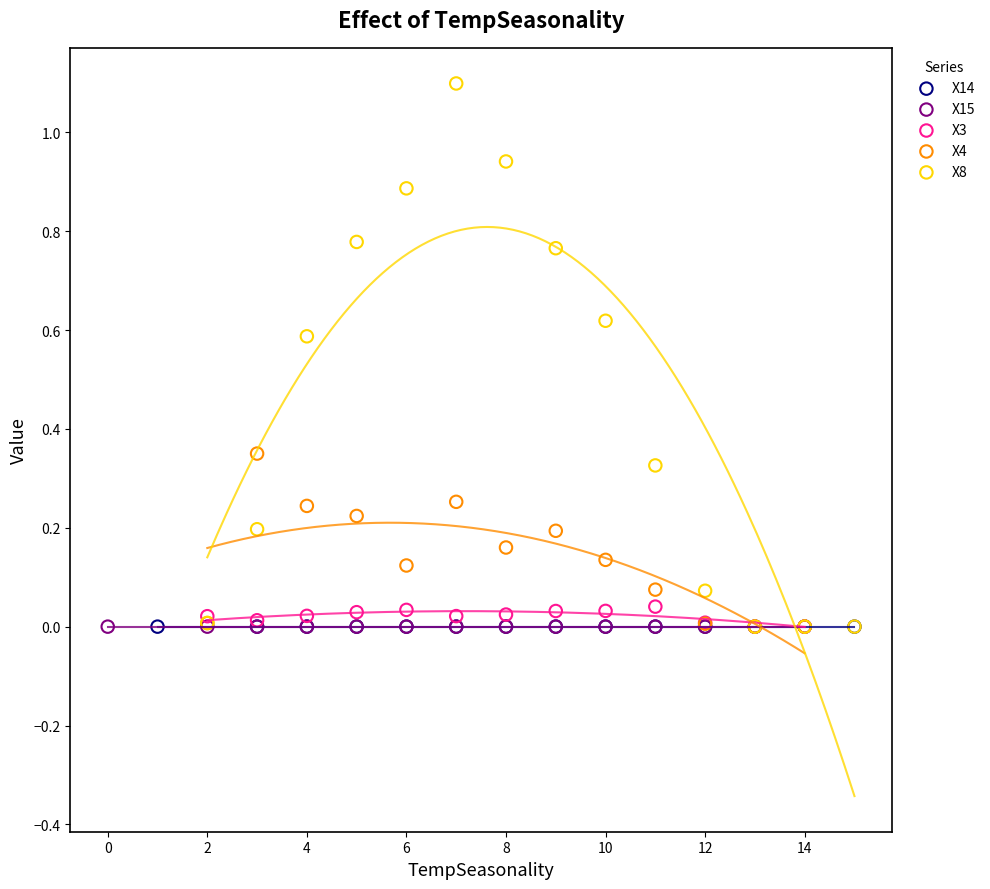

Which series contains the highest Y value?

X8